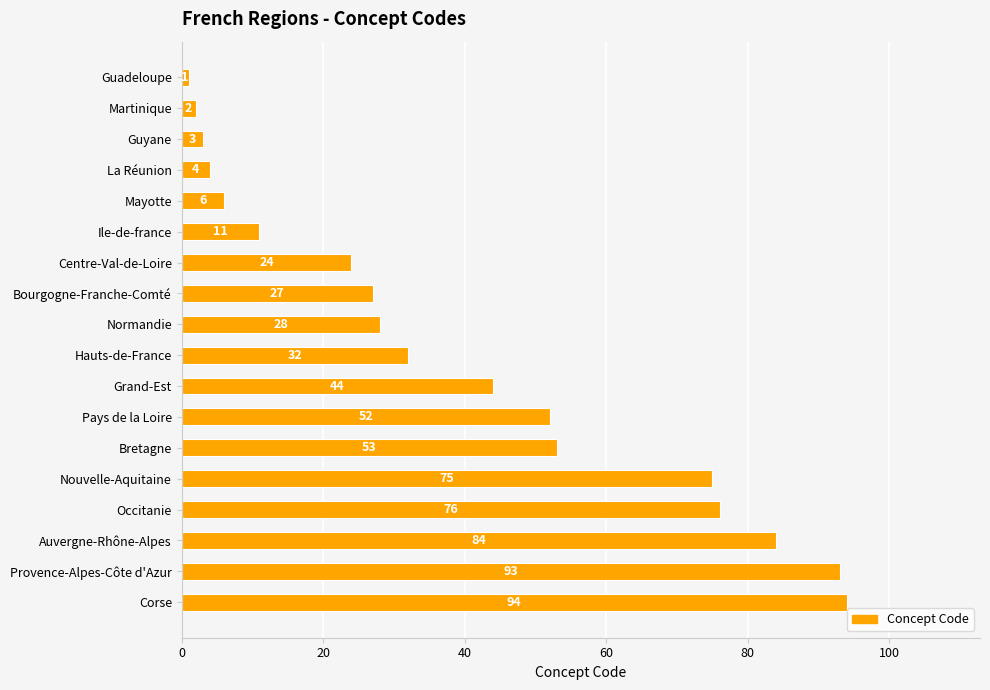

Reading top to bottom, what are all the values shown in this chart?

Guadeloupe=1	Martinique=2	Guyane=3	La Réunion=4	Mayotte=6	Ile-de-france=11	Centre-Val-de-Loire=24	Bourgogne-Franche-Comté=27	Normandie=28	Hauts-de-France=32	Grand-Est=44	Pays de la Loire=52	Bretagne=53	Nouvelle-Aquitaine=75	Occitanie=76	Auvergne-Rhône-Alpes=84	Provence-Alpes-Côte d'Azur=93	Corse=94